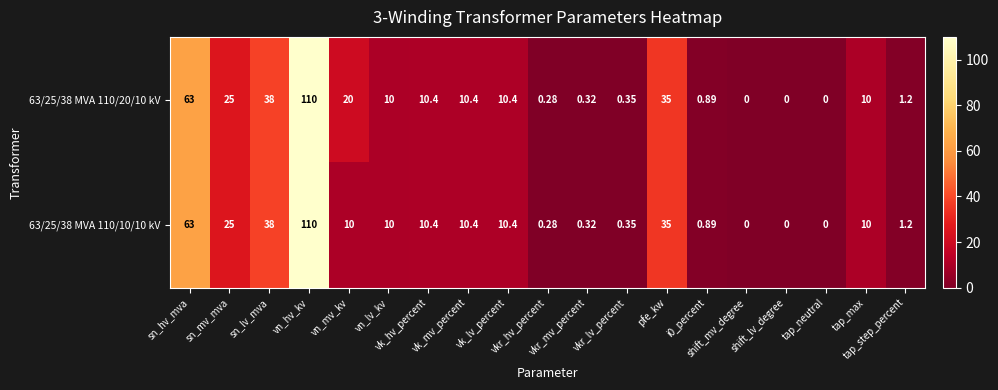

Reading left to right, list all the values displayed in this chart.

63/25/38 MVA 110/20/10 kV: sn_hv_mva=63.0	sn_mv_mva=25.0	sn_lv_mva=38.0	vn_hv_kv=110.0	vn_mv_kv=20.0	vn_lv_kv=10.0	vk_hv_percent=10.4	vk_mv_percent=10.4	vk_lv_percent=10.4	vkr_hv_percent=0.3	vkr_mv_percent=0.3	vkr_lv_percent=0.3	pfe_kw=35.0	i0_percent=0.9	shift_mv_degree=0.0	shift_lv_degree=0.0	tap_neutral=0.0	tap_max=10.0	tap_step_percent=1.2
63/25/38 MVA 110/10/10 kV: sn_hv_mva=63.0	sn_mv_mva=25.0	sn_lv_mva=38.0	vn_hv_kv=110.0	vn_mv_kv=10.0	vn_lv_kv=10.0	vk_hv_percent=10.4	vk_mv_percent=10.4	vk_lv_percent=10.4	vkr_hv_percent=0.3	vkr_mv_percent=0.3	vkr_lv_percent=0.3	pfe_kw=35.0	i0_percent=0.9	shift_mv_degree=0.0	shift_lv_degree=0.0	tap_neutral=0.0	tap_max=10.0	tap_step_percent=1.2